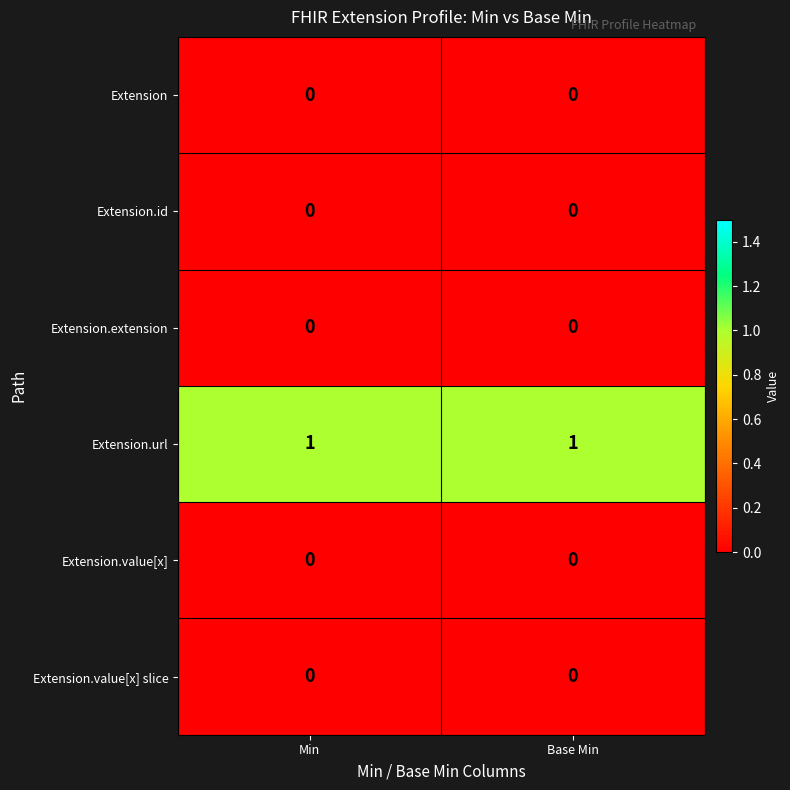

Which series has the largest total across all categories?

Extension.url